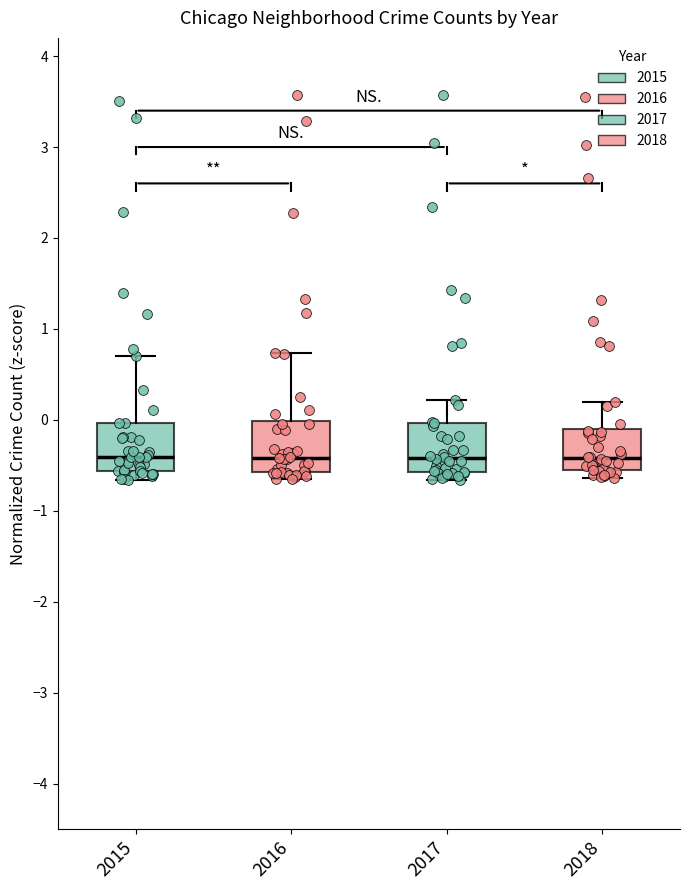

Where does the median line of the box at x = 2016 sit on the y-axis? The values are not printed on the chart, so give them approximately, as read against the axis.

-0.4